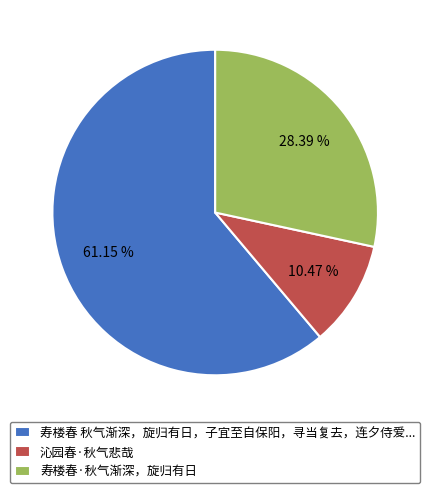

What is the ratio of the value at 沁园春·秋气悲哉 to the value at 寿楼春·秋气渐深，旋归有日?

0.4